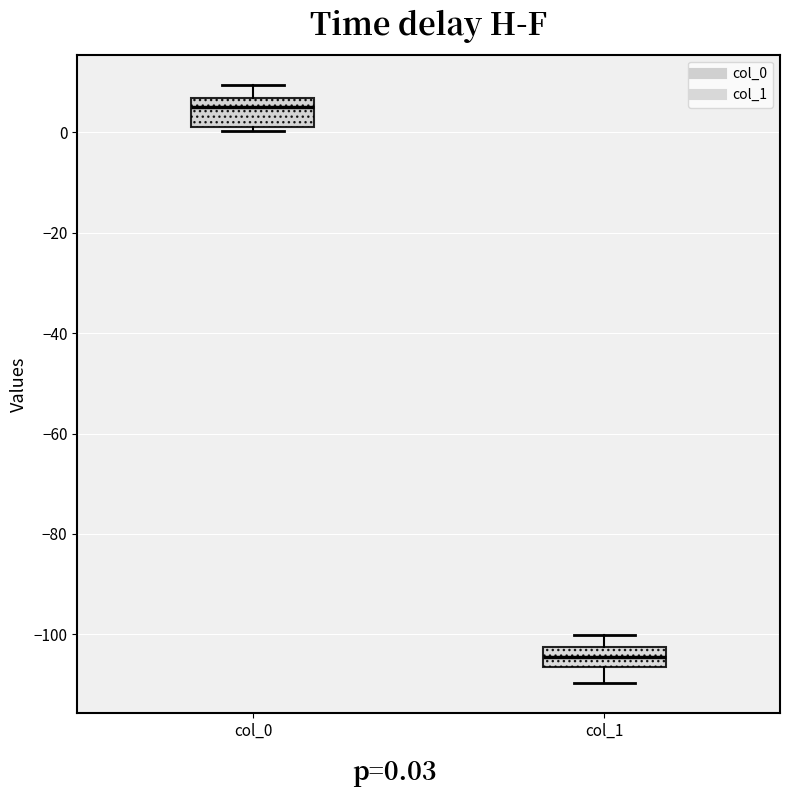

Where does the lower whisker of the box for col_1 end on the y-axis? The values are not printed on the chart, so give them approximately, as read against the axis.

-110